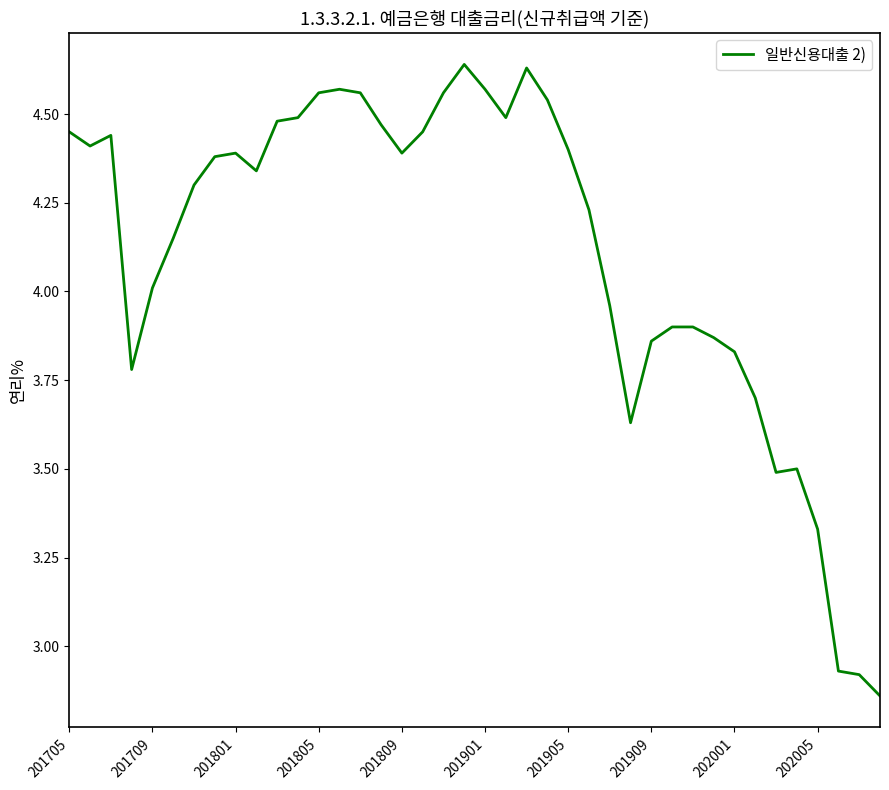

What is the difference between the maximum and minimum values?

1.8